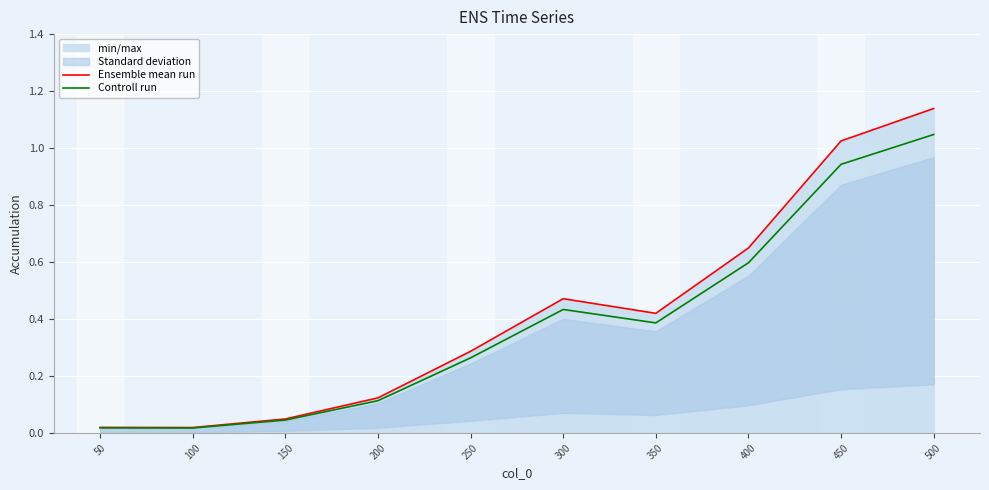

Rank the series by their average value, from highest to lowest.

Ensemble mean run, Controll run